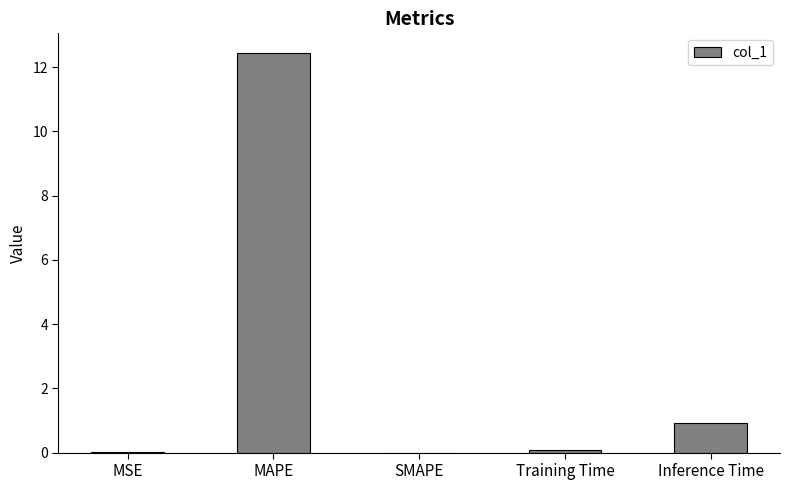

What is the maximum value shown in the chart?

12.4